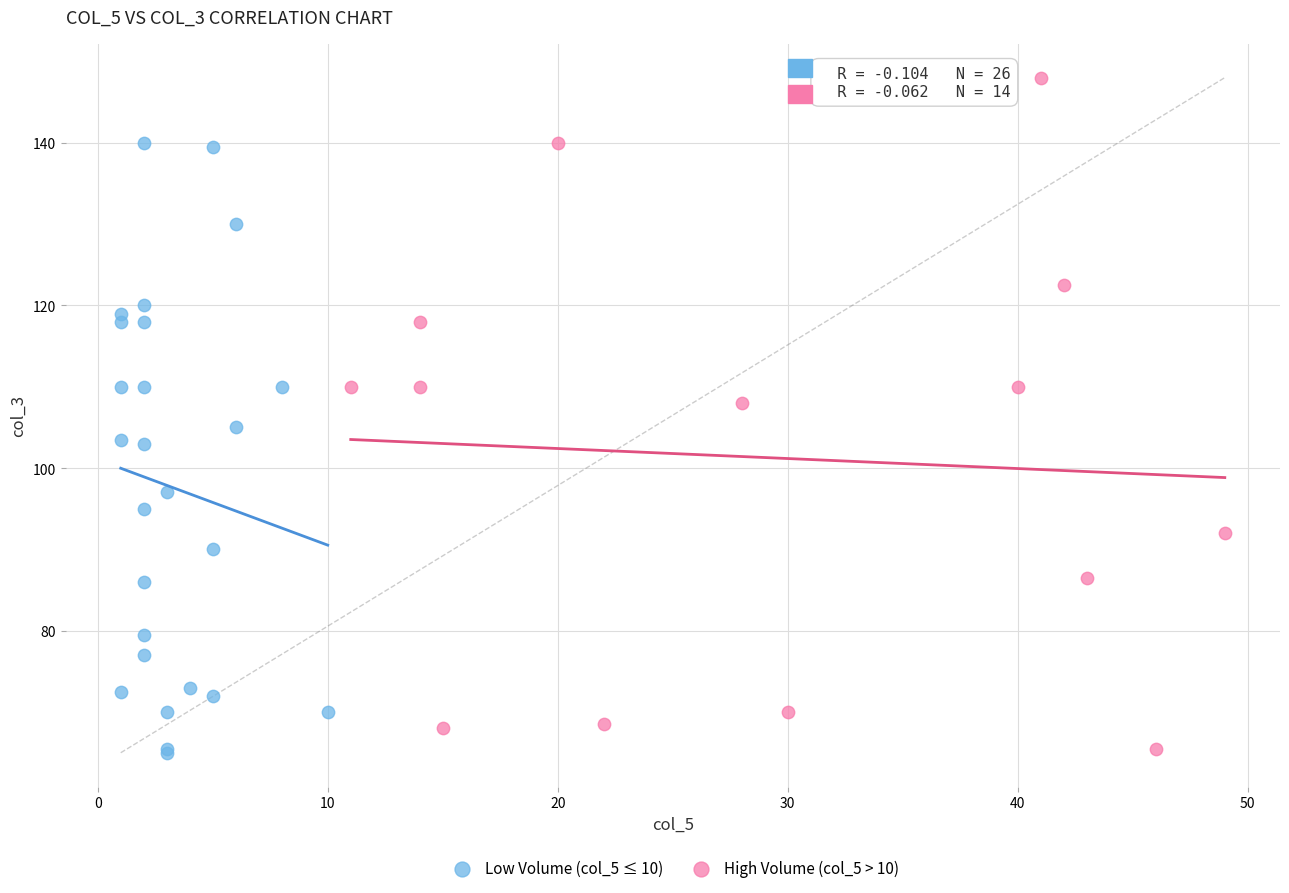

Which series contains the highest Y value?

High Volume (col_5 > 10)